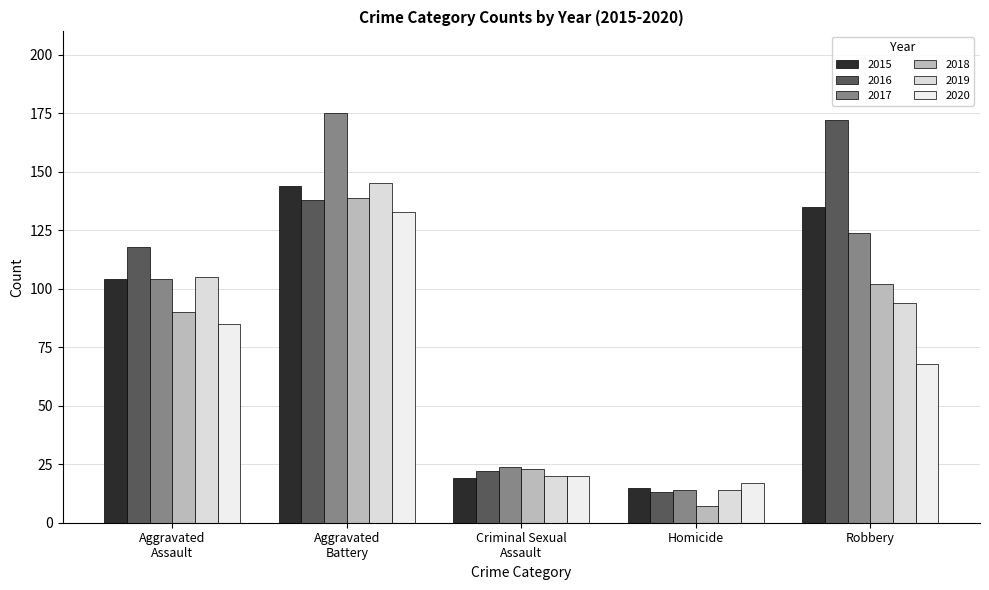

Reading left to right, what are all the values shown in this chart?

2015: 104	144	19	15	135
2016: 118	138	22	13	172
2017: 104	175	24	14	124
2018: 90	139	23	7	102
2019: 105	145	20	14	94
2020: 85	133	20	17	68